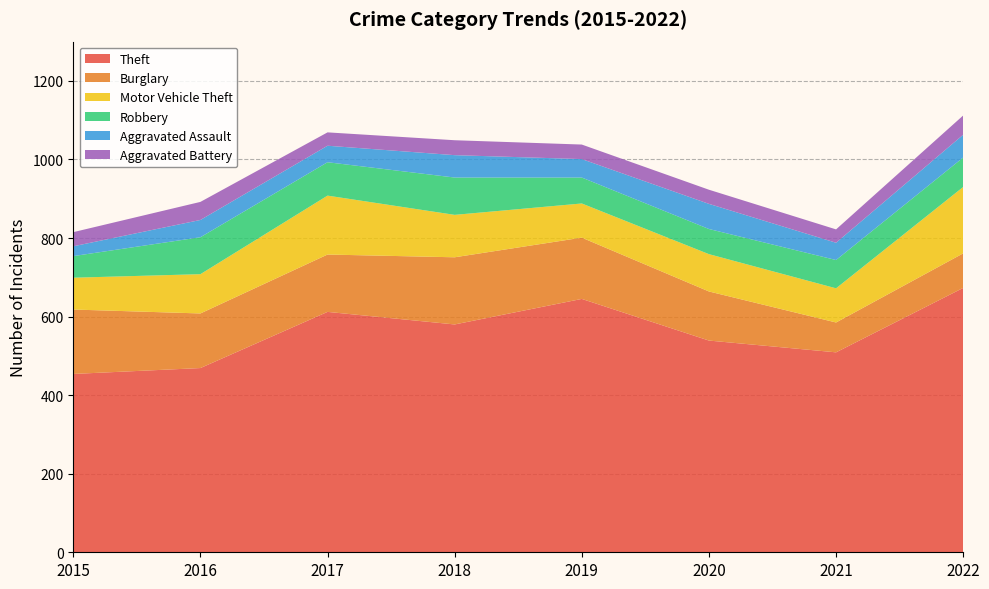

Reading left to right, list all the values displayed in this chart.

Theft: 2015=454	2016=469	2017=612	2018=580	2019=645	2020=539	2021=509	2022=673
Burglary: 2015=164	2016=139	2017=146	2018=171	2019=156	2020=125	2021=76	2022=88
Motor Vehicle Theft: 2015=81	2016=100	2017=150	2018=108	2019=87	2020=95	2021=87	2022=169
Robbery: 2015=55	2016=94	2017=85	2018=95	2019=66	2020=64	2021=72	2022=75
Aggravated Assault: 2015=25	2016=44	2017=42	2018=57	2019=47	2020=64	2021=44	2022=58
Aggravated Battery: 2015=36	2016=46	2017=34	2018=38	2019=37	2020=36	2021=34	2022=49